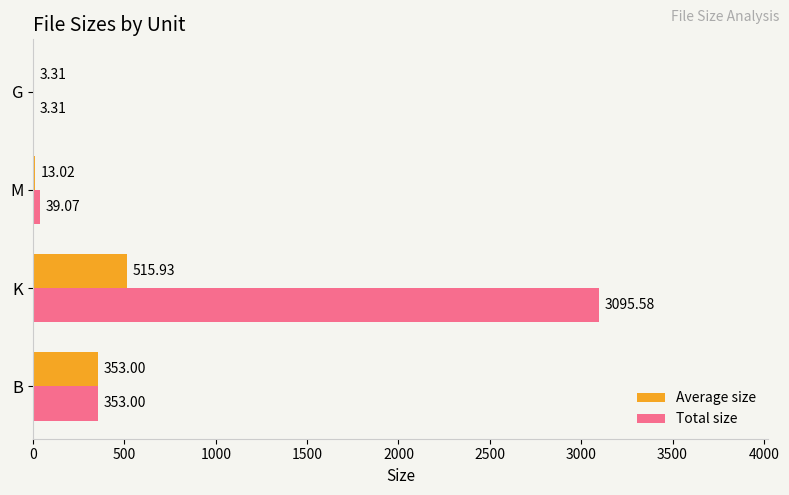

At which label is Total size closest to 1549?

B